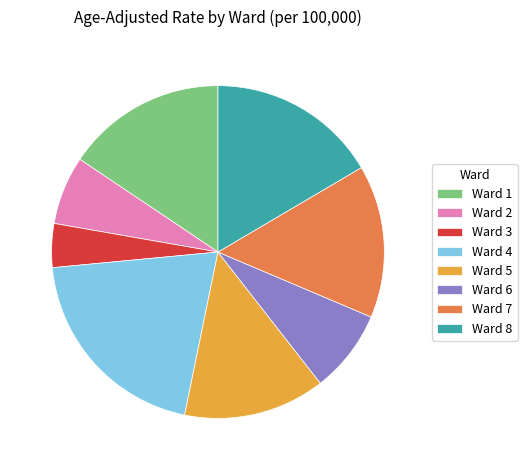

Which slice is the largest?

Ward 4